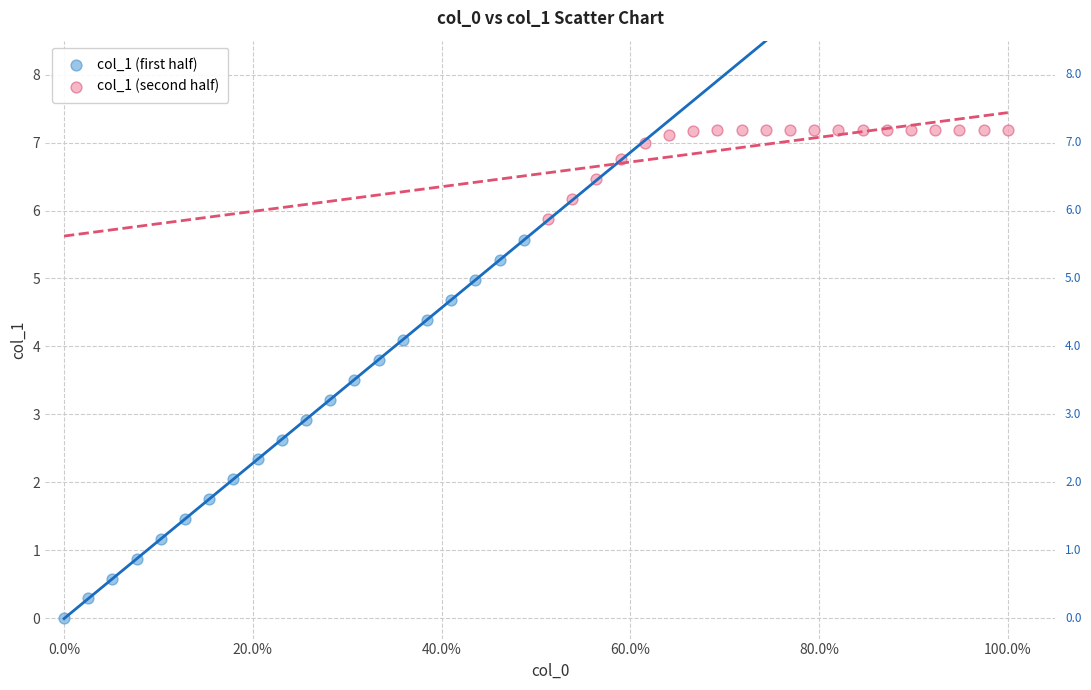

Which series contains the lowest Y value?

col_1 (first half)